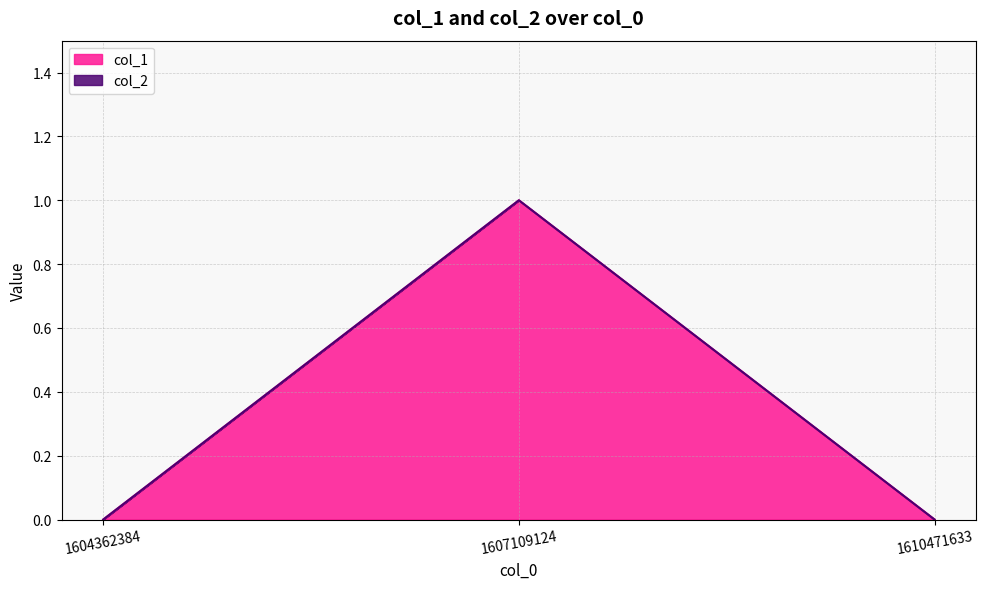

Where is the data nearest to the value 0?

1604362384